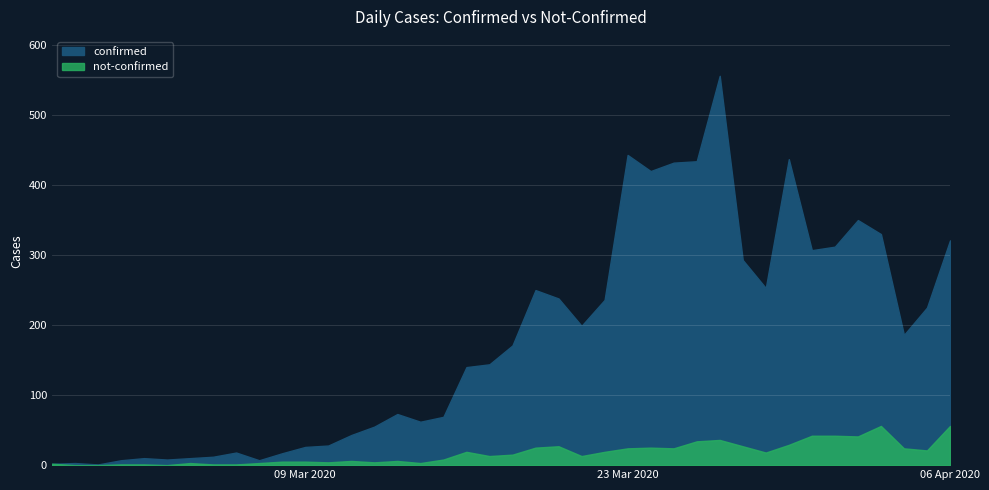

Where does the confirmed series first go above 171?

2020-03-19